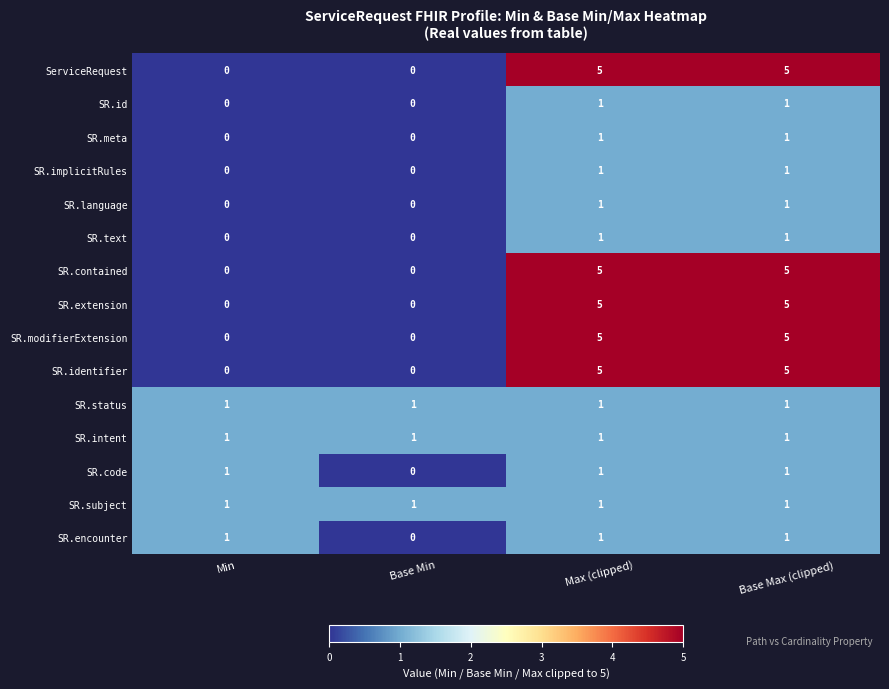

How many SR.implicitRules values are between 0 and 1?

4